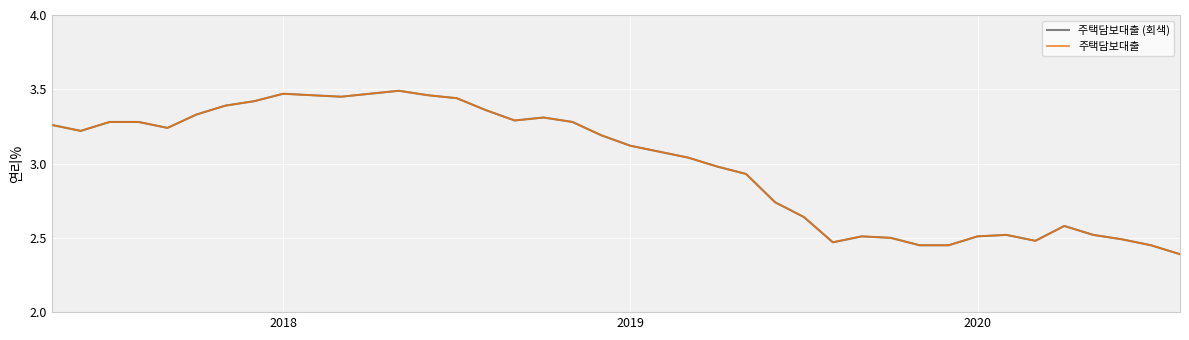

True or false: 주택담보대출 (회색) and 주택담보대출 intersect in this chart.

False